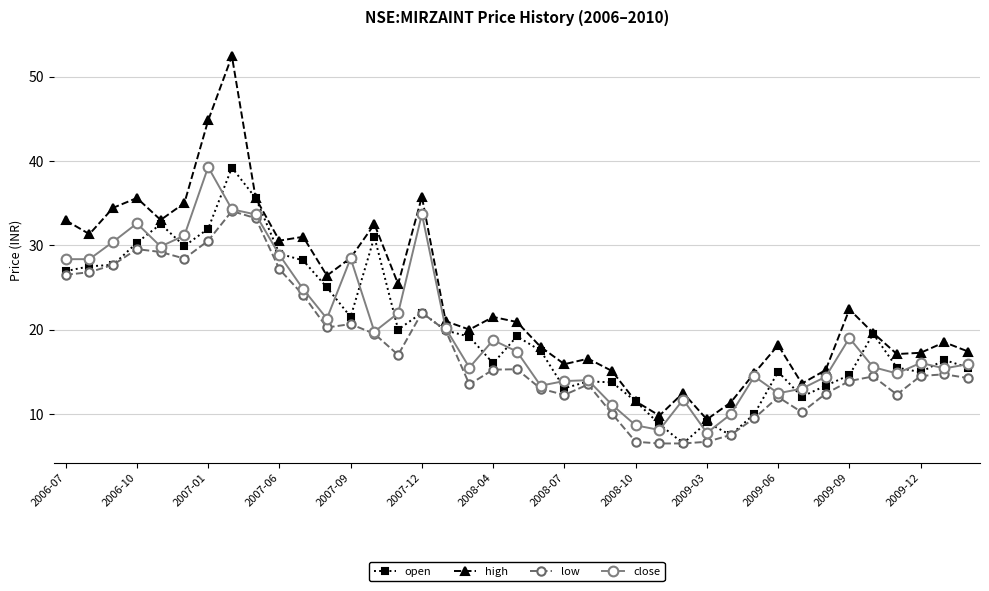

Count the number of categories in the chart.

39